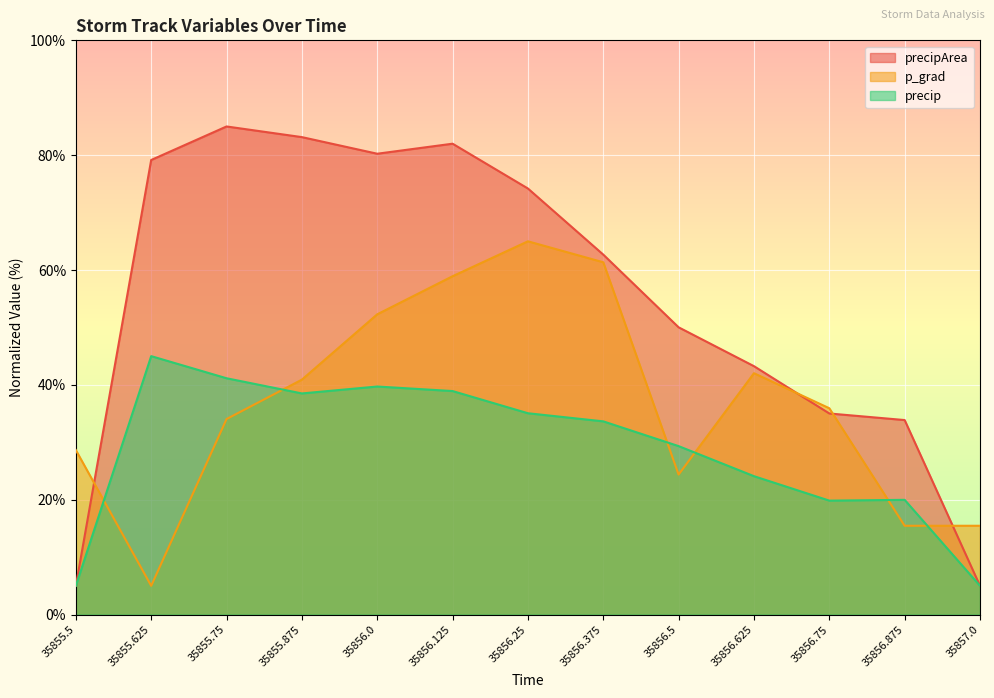

How many interior local peaks does the precip series have?

3